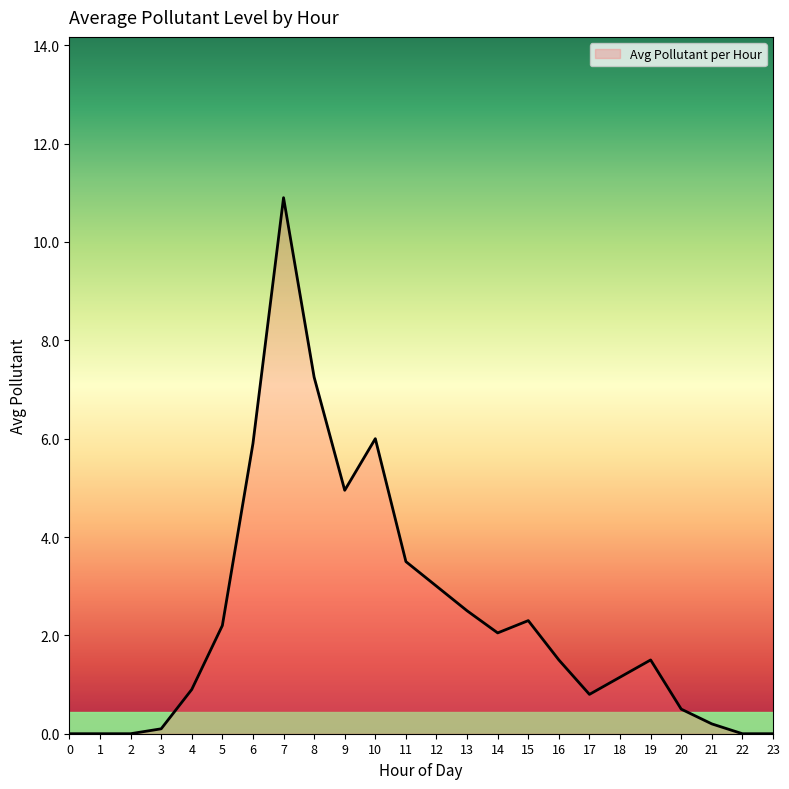

At which category does the chart reach its peak across all series?

7